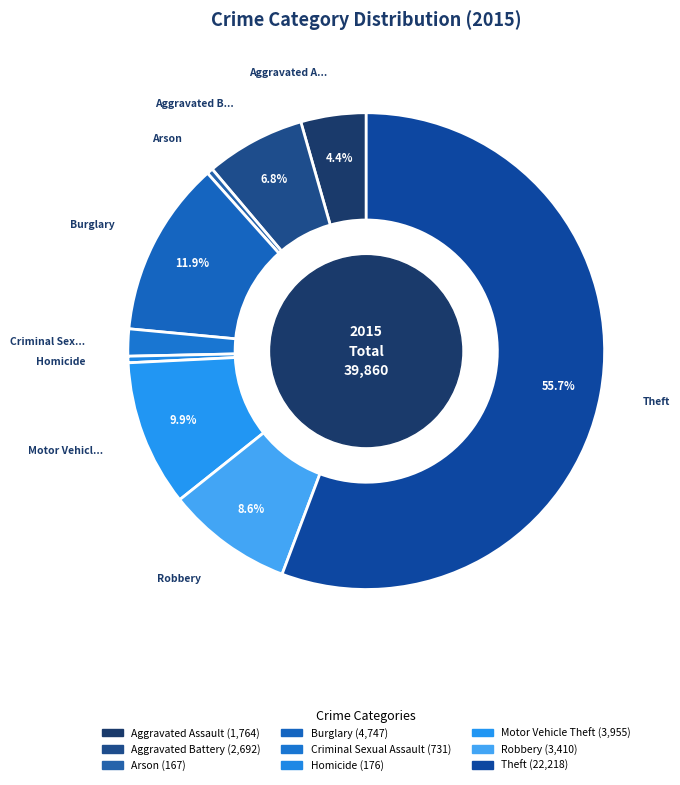

The Theft slice represents 50% of the pie. True or false?

False